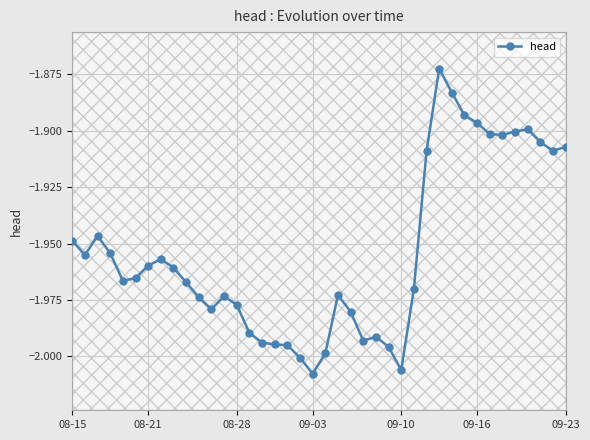

True or false: head has more than 0 points higher than both neighbors.

True